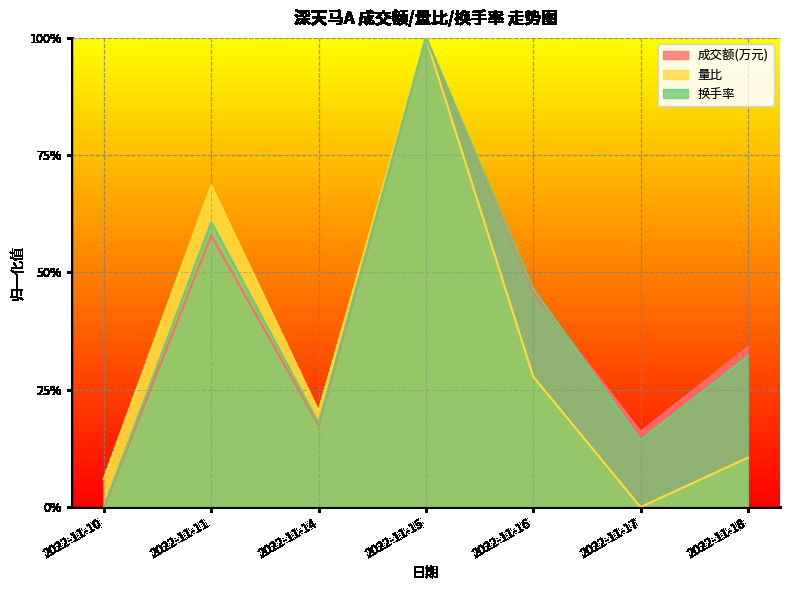

Reading left to right, list all the values displayed in this chart.

成交额(万元): 2022-11-10=0.0	2022-11-11=0.6	2022-11-14=0.2	2022-11-15=1.0	2022-11-16=0.5	2022-11-17=0.2	2022-11-18=0.3
量比: 2022-11-10=0.1	2022-11-11=0.7	2022-11-14=0.2	2022-11-15=1.0	2022-11-16=0.3	2022-11-17=0.0	2022-11-18=0.1
换手率: 2022-11-10=0.0	2022-11-11=0.6	2022-11-14=0.2	2022-11-15=1.0	2022-11-16=0.5	2022-11-17=0.1	2022-11-18=0.3